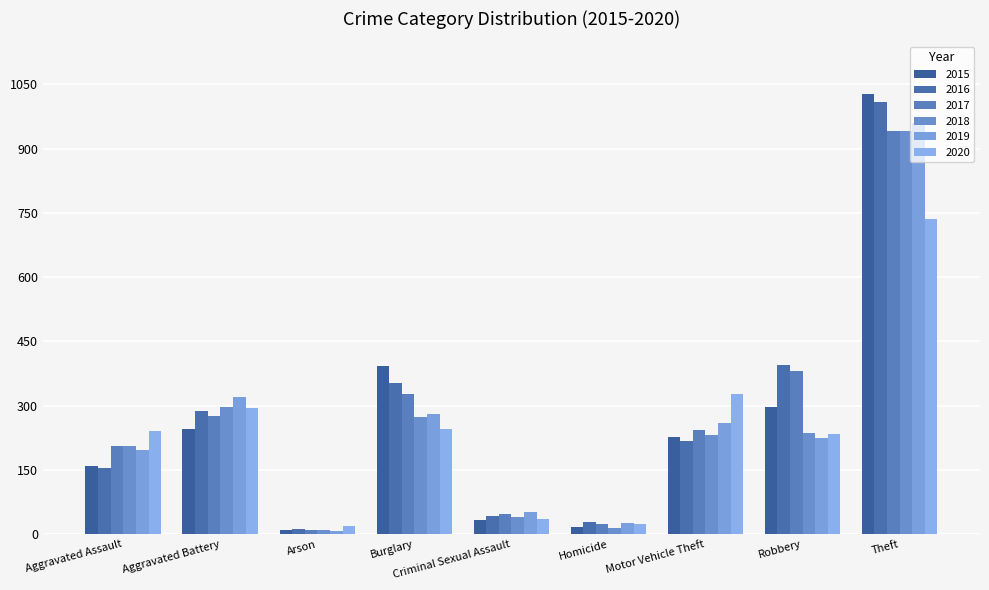

The 2015 series shows 297 at Robbery. True or false?

True